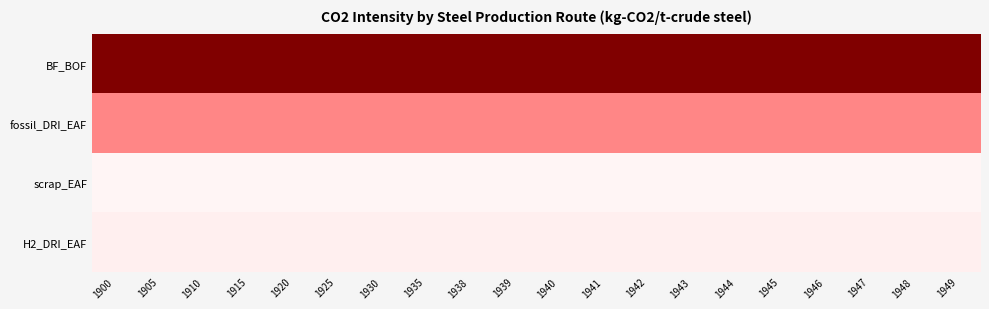

Reading left to right, what are all the values shown in this chart?

BF_BOF: 1900=1995.5	1905=1995.5	1910=1995.5	1915=1995.5	1920=1995.5	1925=1995.5	1930=1995.5	1935=1995.5	1938=1995.5	1939=1995.5	1940=1995.5	1941=1995.5	1942=1995.5	1943=1995.5	1944=1995.5	1945=1995.5	1946=1995.5	1947=1995.5	1948=1995.5	1949=1995.5
fossil_DRI_EAF: 1900=840.0	1905=840.0	1910=840.0	1915=840.0	1920=840.0	1925=840.0	1930=840.0	1935=840.0	1938=840.0	1939=840.0	1940=840.0	1941=840.0	1942=840.0	1943=840.0	1944=840.0	1945=840.0	1946=840.0	1947=840.0	1948=840.0	1949=840.0
scrap_EAF: 1900=100.0	1905=100.0	1910=100.0	1915=100.0	1920=100.0	1925=100.0	1930=100.0	1935=100.0	1938=100.0	1939=100.0	1940=100.0	1941=100.0	1942=100.0	1943=100.0	1944=100.0	1945=100.0	1946=100.0	1947=100.0	1948=100.0	1949=100.0
H2_DRI_EAF: 1900=153.0	1905=153.0	1910=153.0	1915=153.0	1920=153.0	1925=153.0	1930=153.0	1935=153.0	1938=153.0	1939=153.0	1940=153.0	1941=153.0	1942=153.0	1943=153.0	1944=153.0	1945=153.0	1946=153.0	1947=153.0	1948=153.0	1949=153.0